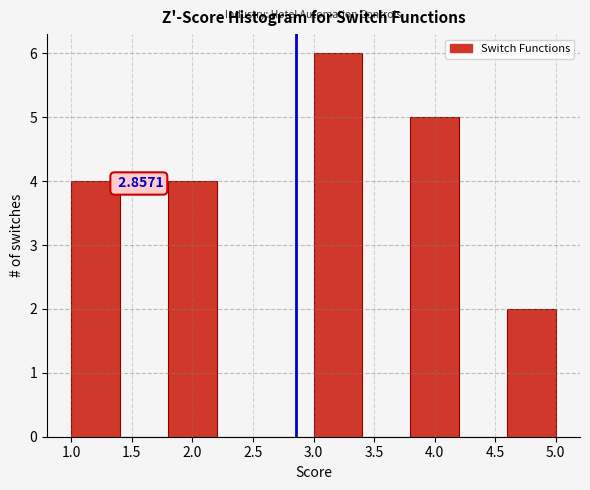

Over which range of the x-axis is the bar tallest?

3.0 to 3.4